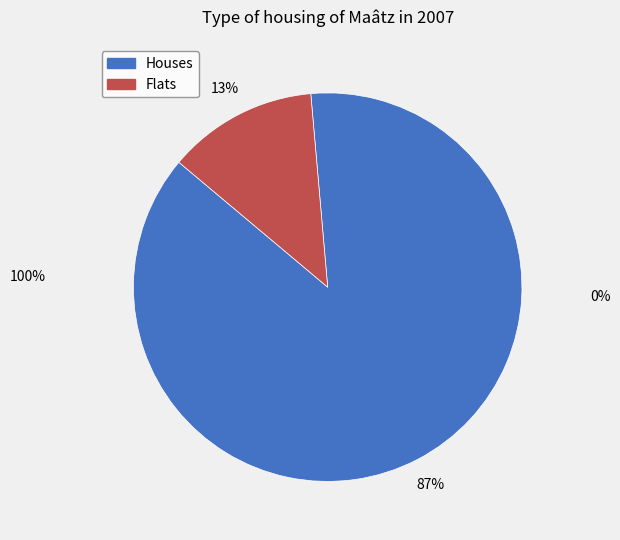

Combined, do Flats and Houses account for over 50%?

Yes